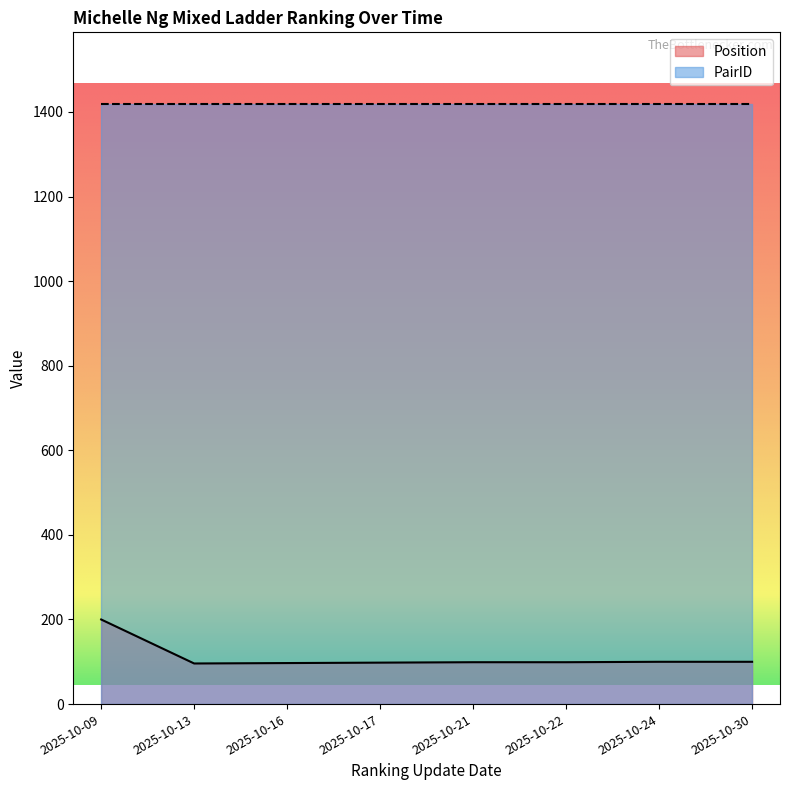

Reading right to left, what are all the values shown in this chart?

2025-10-30=100	2025-10-24=100	2025-10-22=99	2025-10-21=99	2025-10-17=98	2025-10-16=97	2025-10-13=96	2025-10-09=200